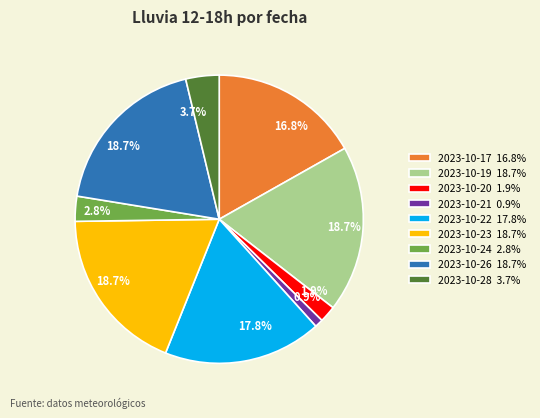

Which has a higher value, 2023-10-24 2.8% or 2023-10-19 18.7%?

2023-10-19 18.7%